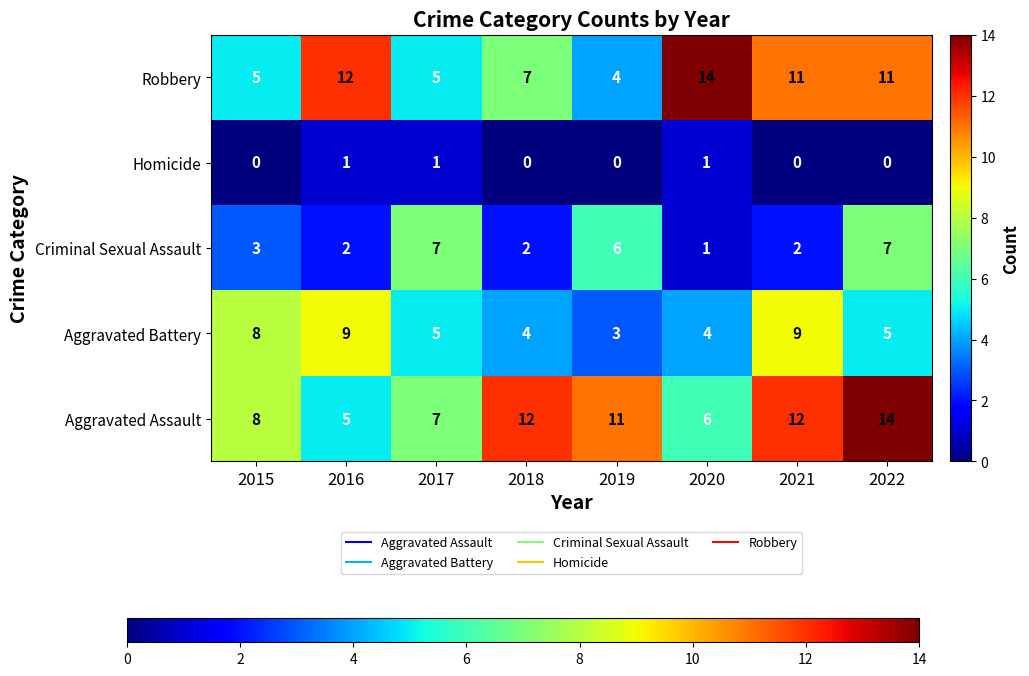

At which category is the sum across all series the highest?

2022